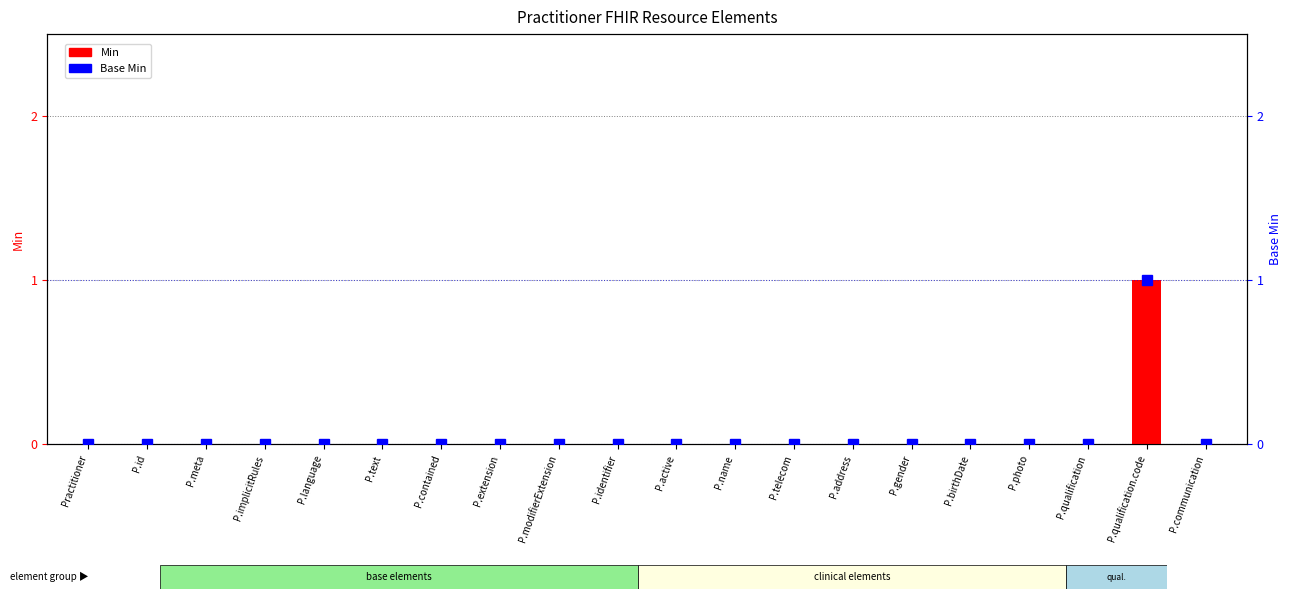

Count the Base Min values in the range 0 to 1.

20